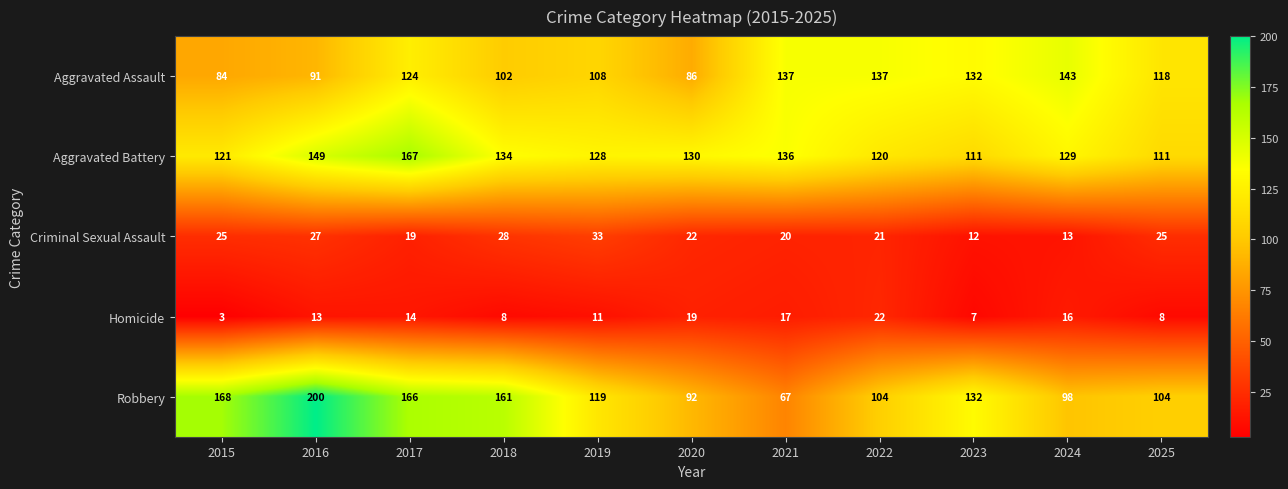

What is the difference between the second highest and minimum values in the Robbery series?

101